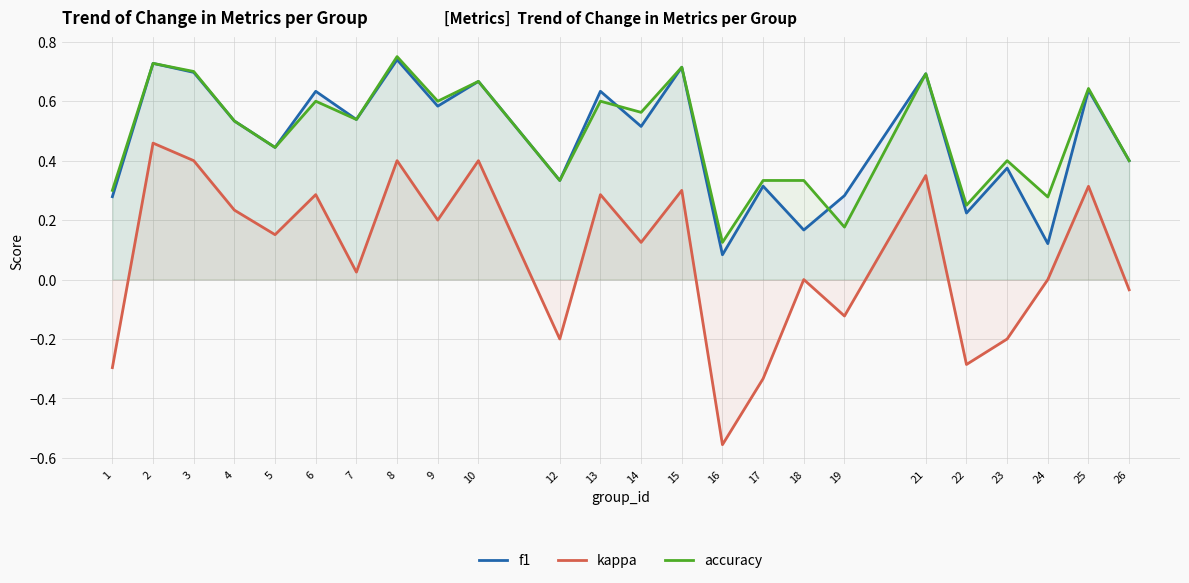

What is the sum of the accuracy values at 25 and 7?

1.2